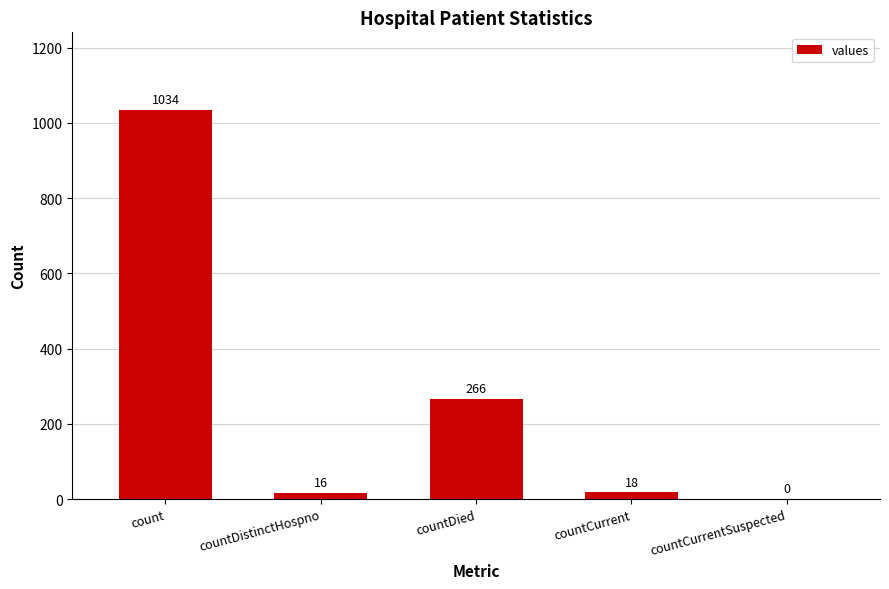

What is the sum of all values?

1334